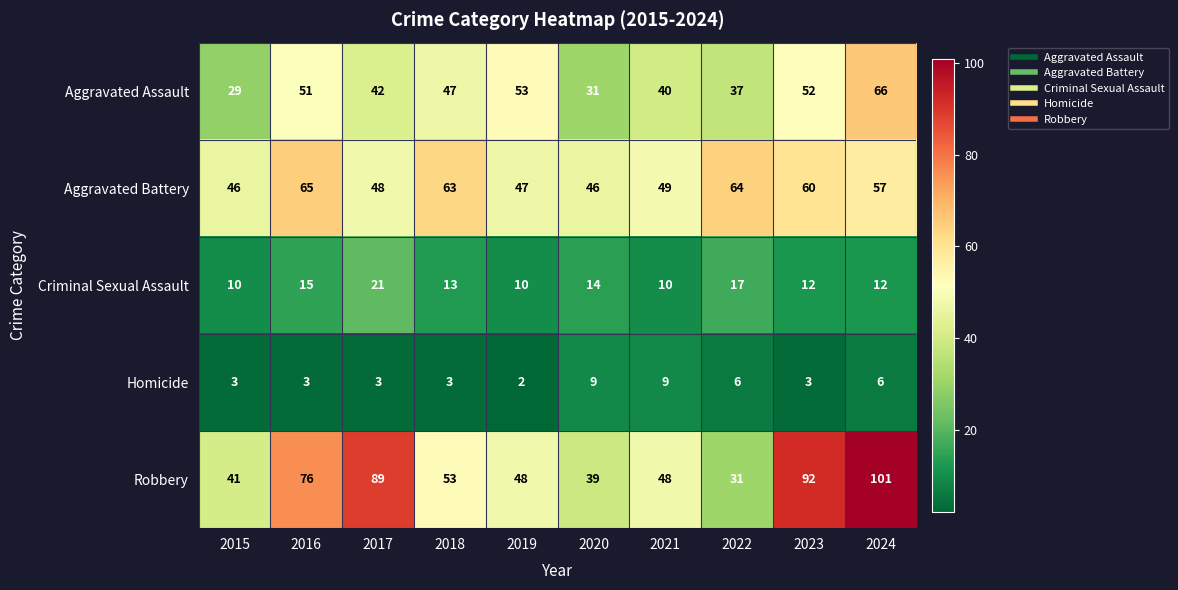

Which series has the largest range (max minus min)?

Robbery